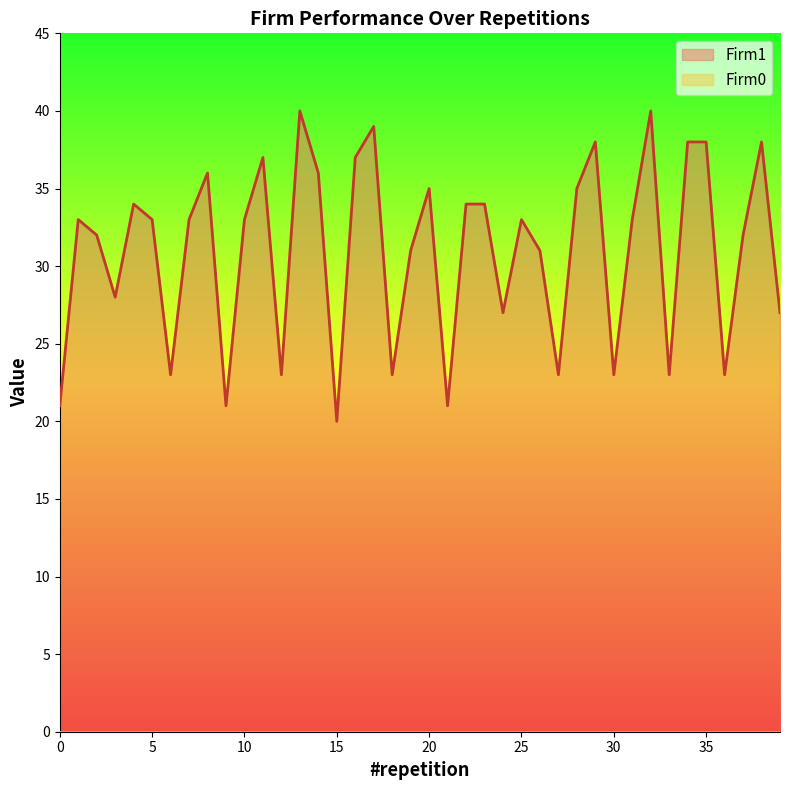

What is the difference between the second highest and second lowest values?

19